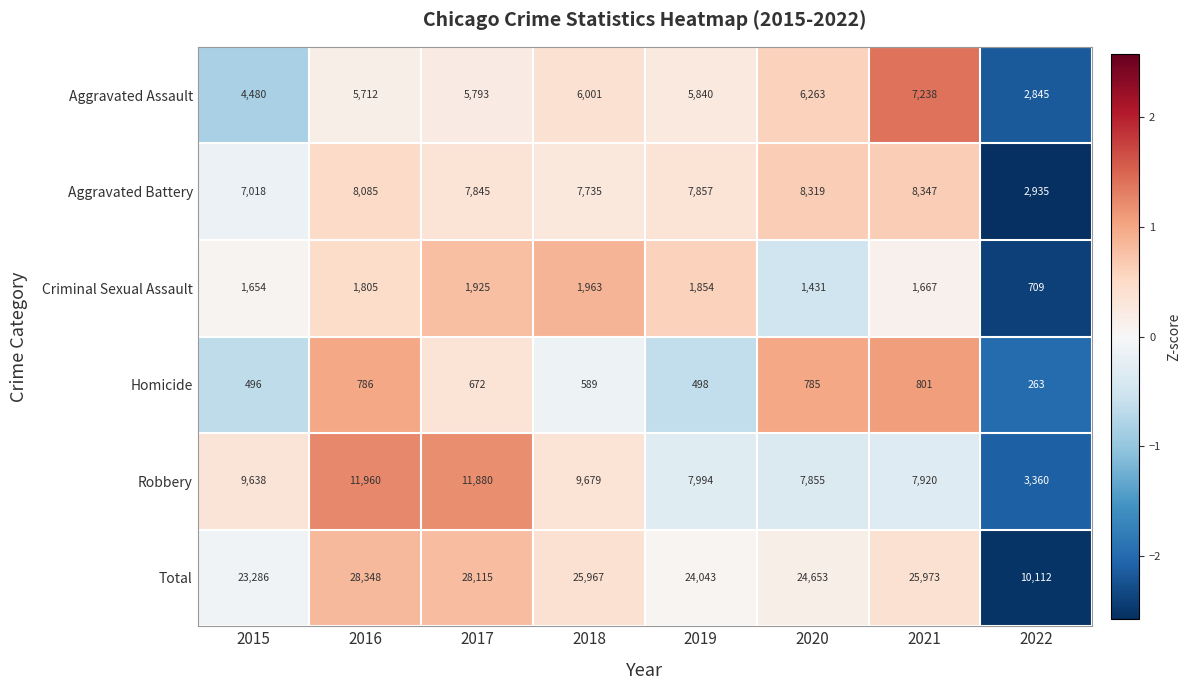

Rank the series by their maximum value, from highest to lowest.

Total, Robbery, Aggravated Battery, Aggravated Assault, Criminal Sexual Assault, Homicide